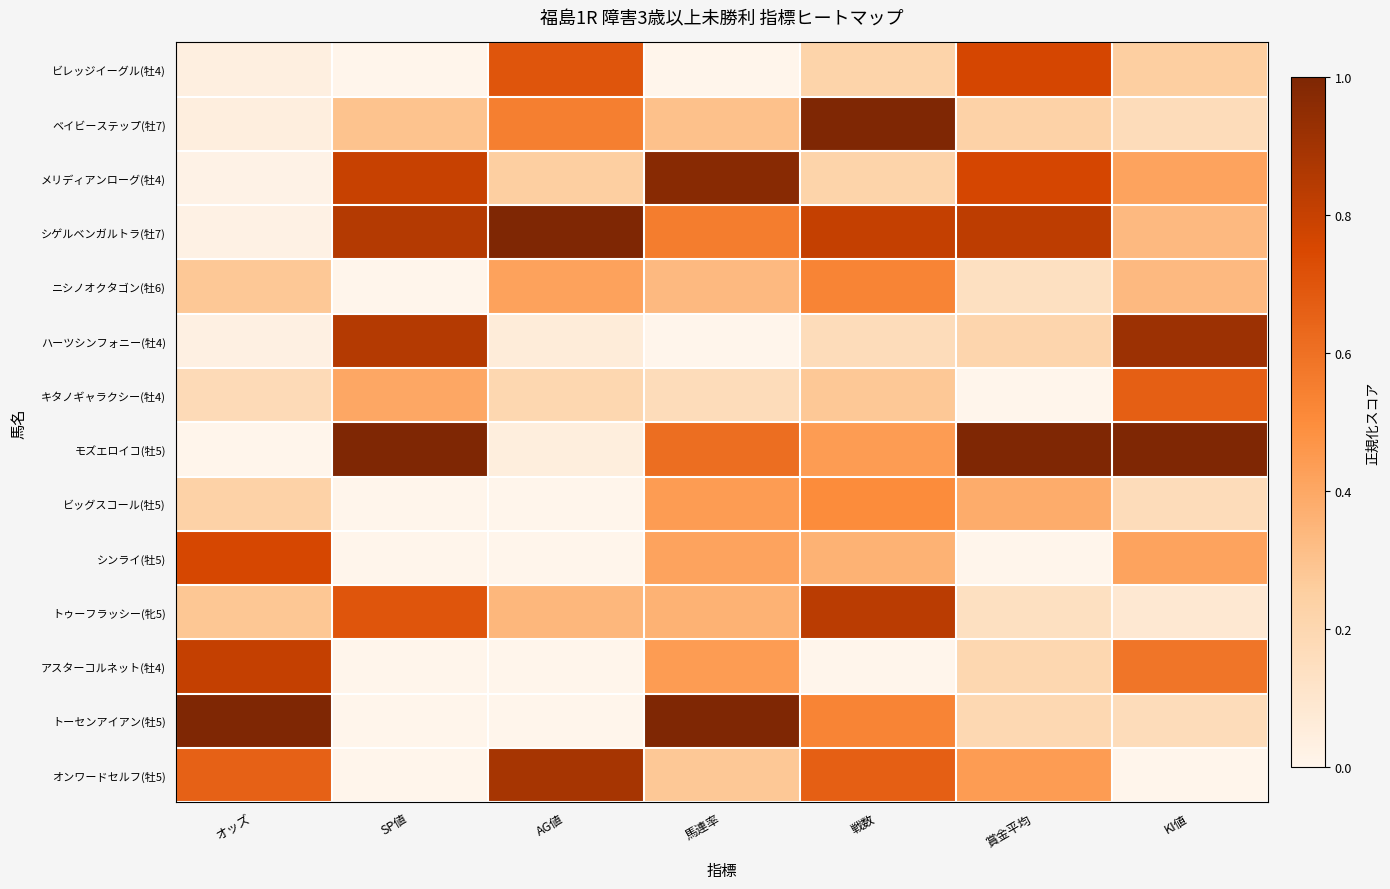

Which category has the lowest value across all series?

SP値